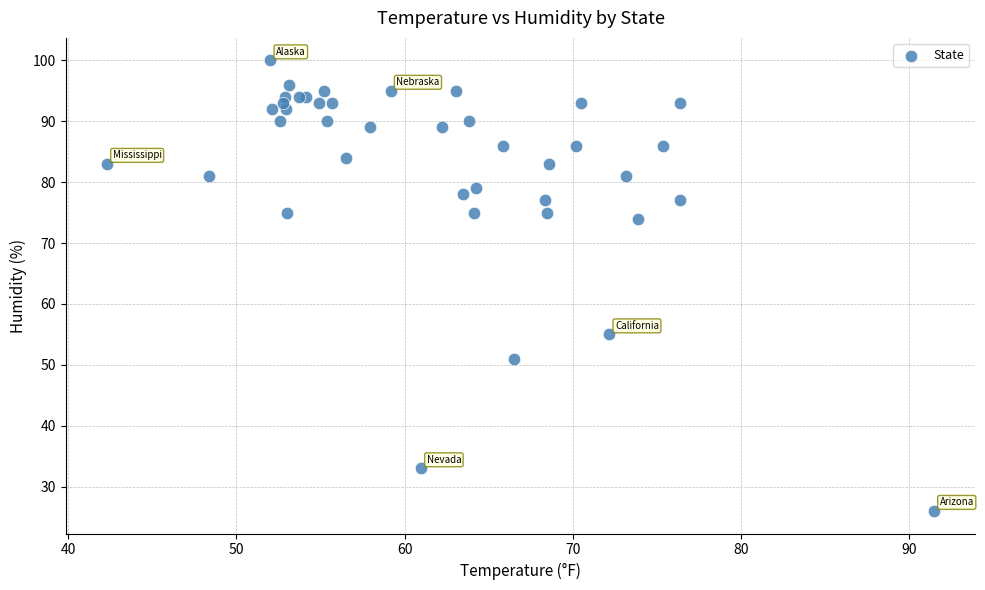

What Y value in the scatter plot is closest to 63?

55